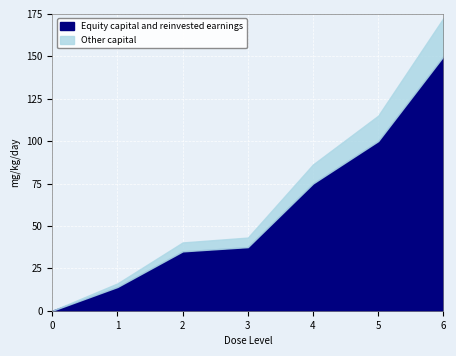

Which category has the highest value in the Equity capital and reinvested earnings series?

6